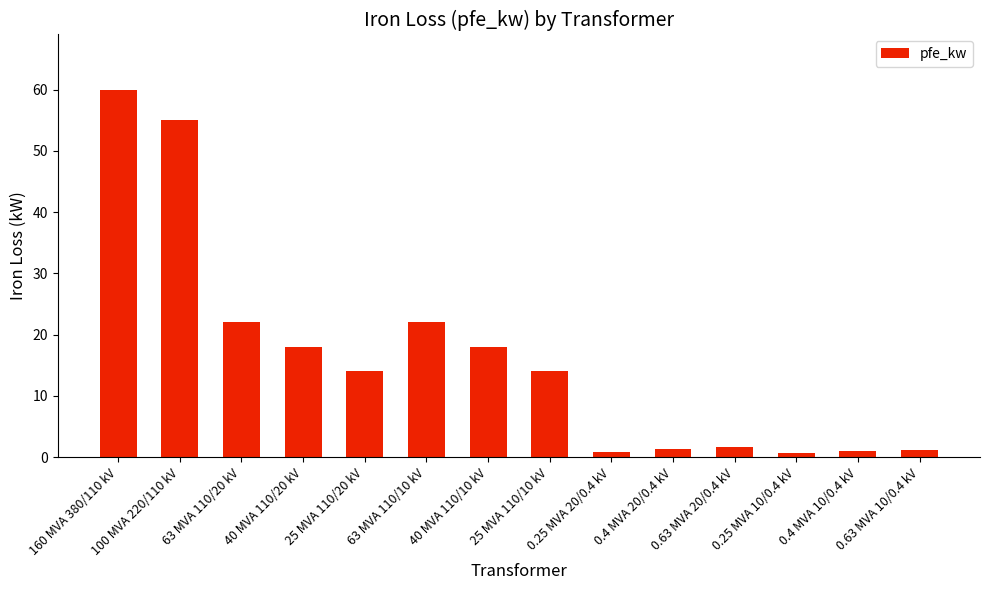

The value at 160 MVA 380/110 kV is 41.0. True or false?

False